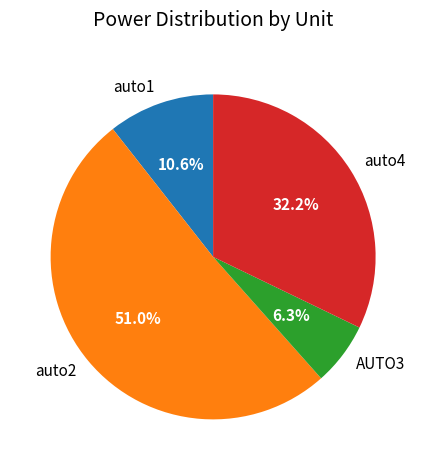

Which category has the smallest portion of the pie?

AUTO3